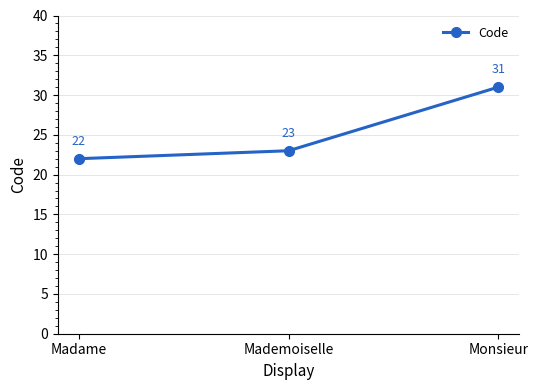

How many data points are less than 23?

1